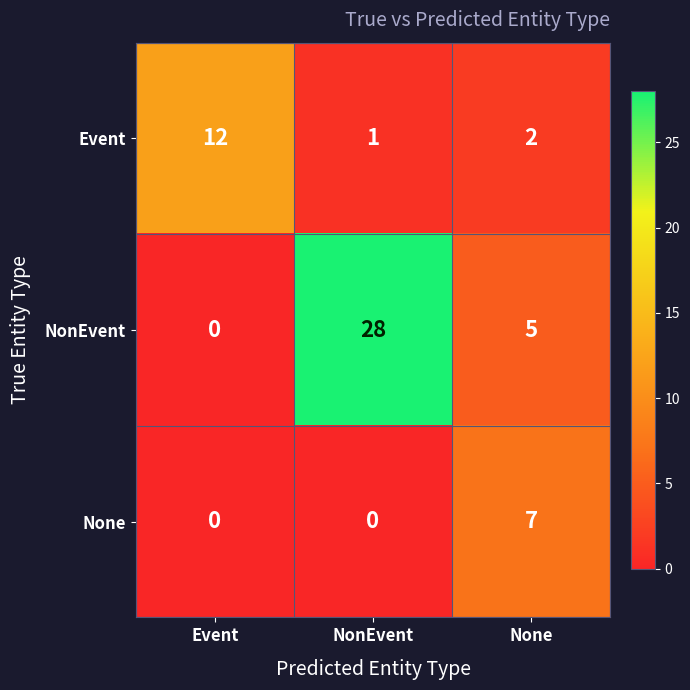

How many positive values does the NonEvent series have?

2